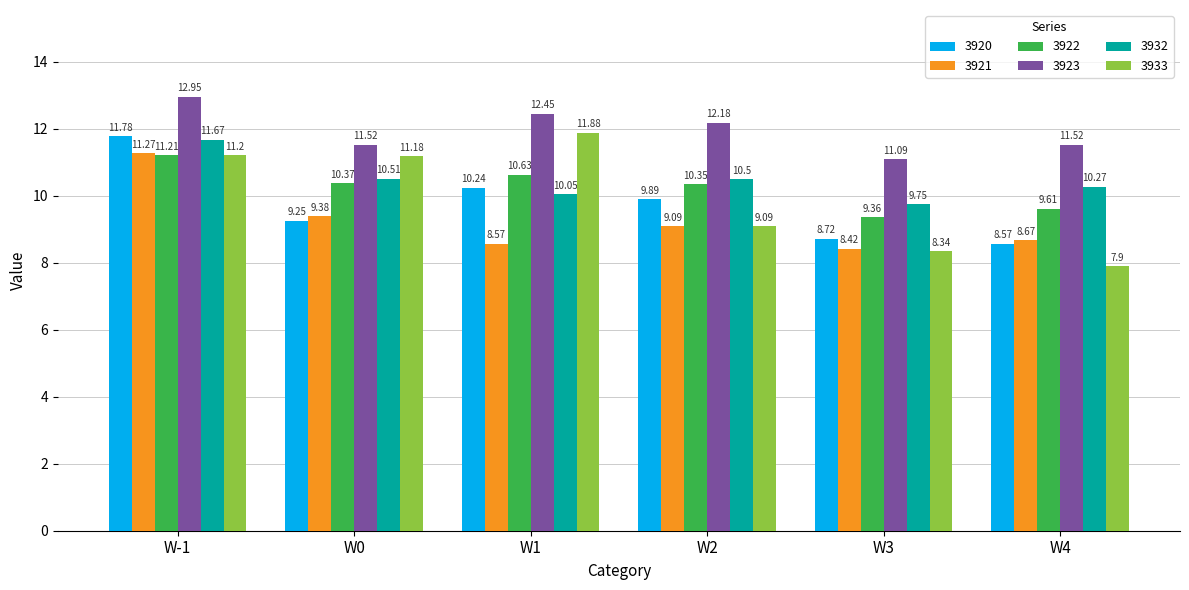

Which series has the widest spread of values?

3933